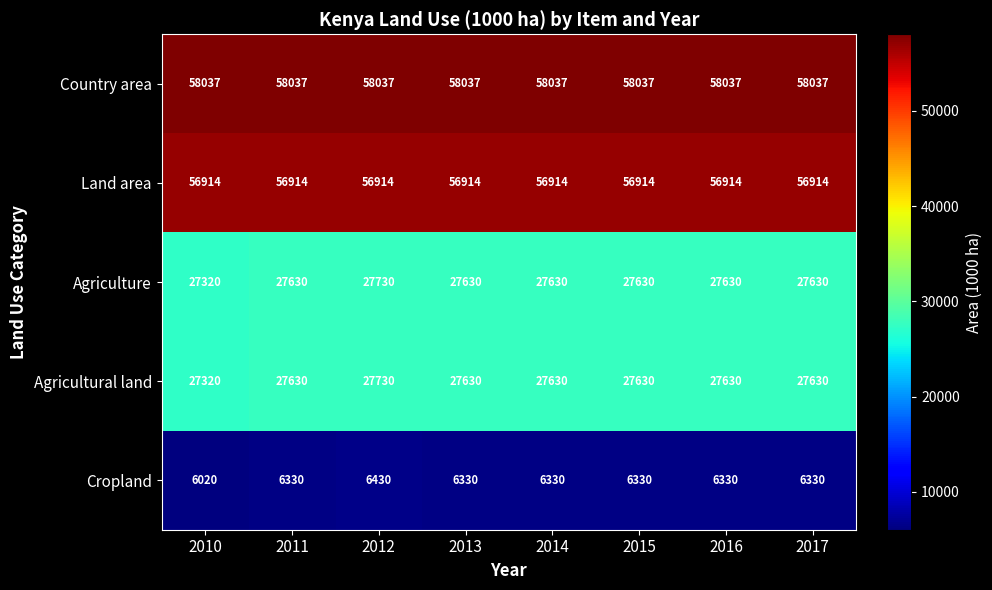

Which series has the largest total across all categories?

Country area